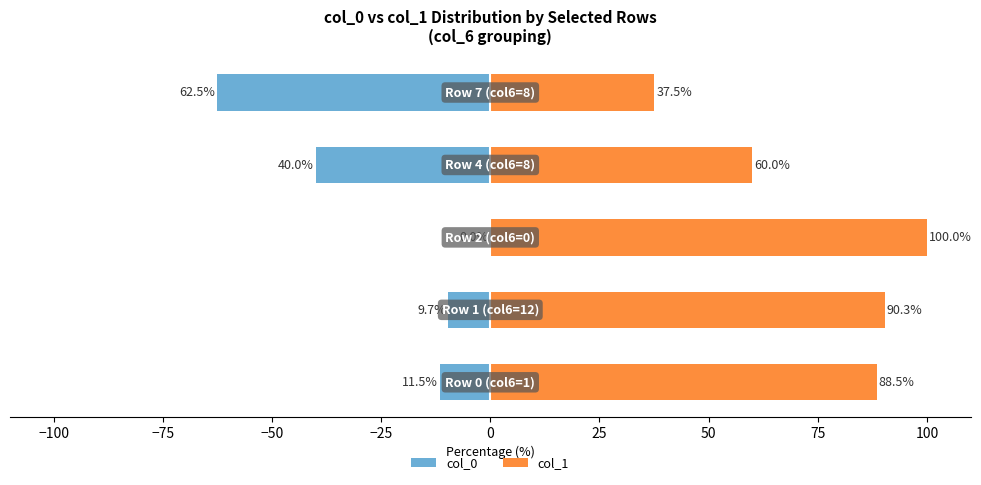

How many data points in col_0 are less than -11?

3